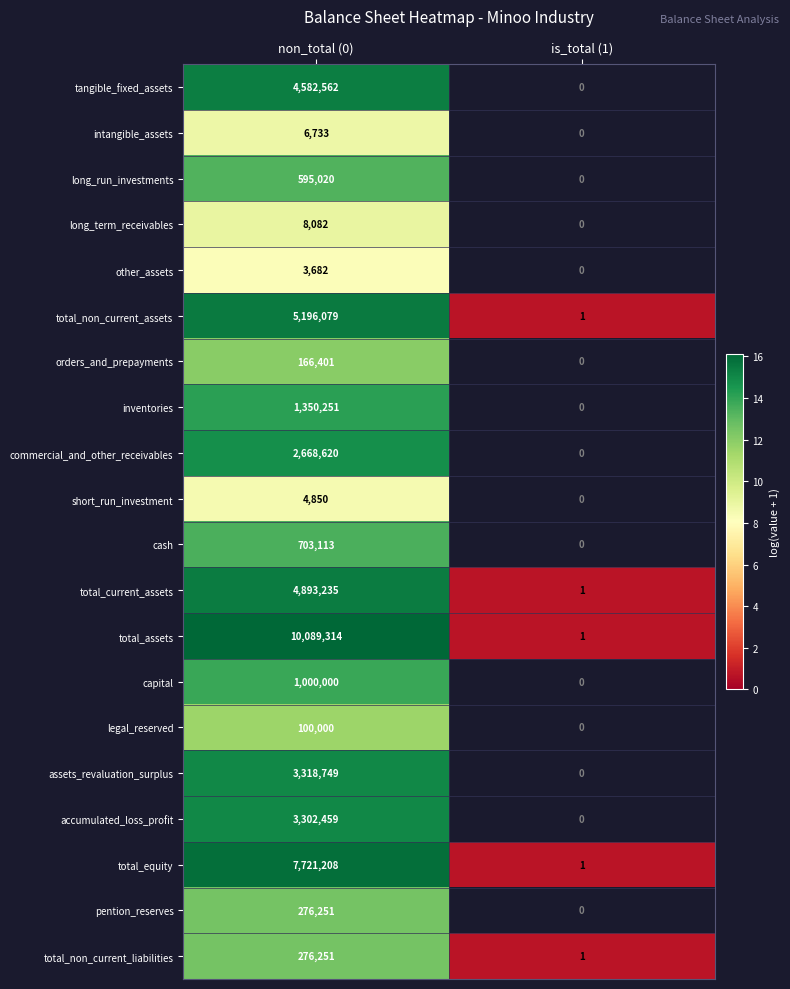

Rank the categories by total_equity value from lowest to highest.

is_total (1), non_total (0)